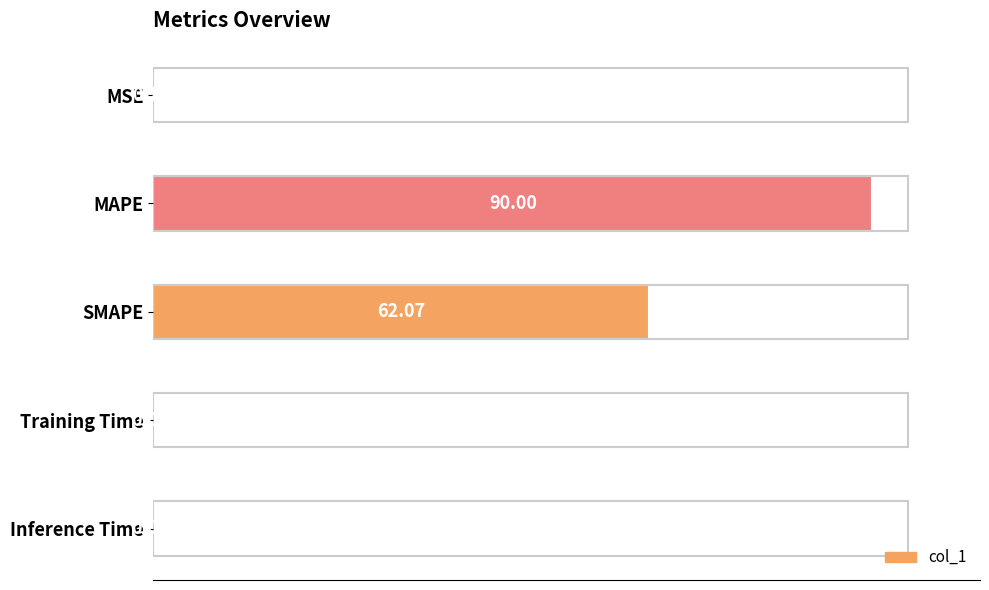

What is the sum of the values at Training Time and MAPE?

90.0